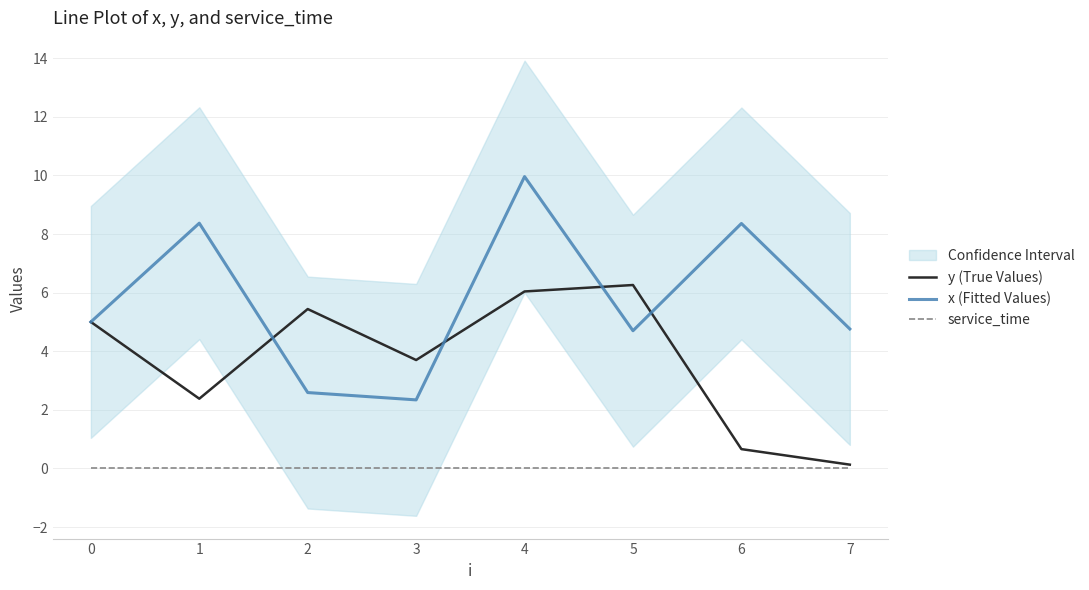

What is the average value of the x (Fitted Values) series?

5.8